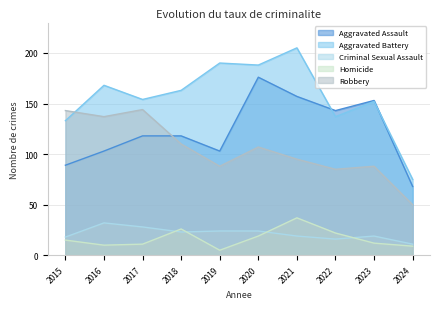

What are all the series names shown in the legend?

Aggravated Assault, Aggravated Battery, Criminal Sexual Assault, Homicide, Robbery